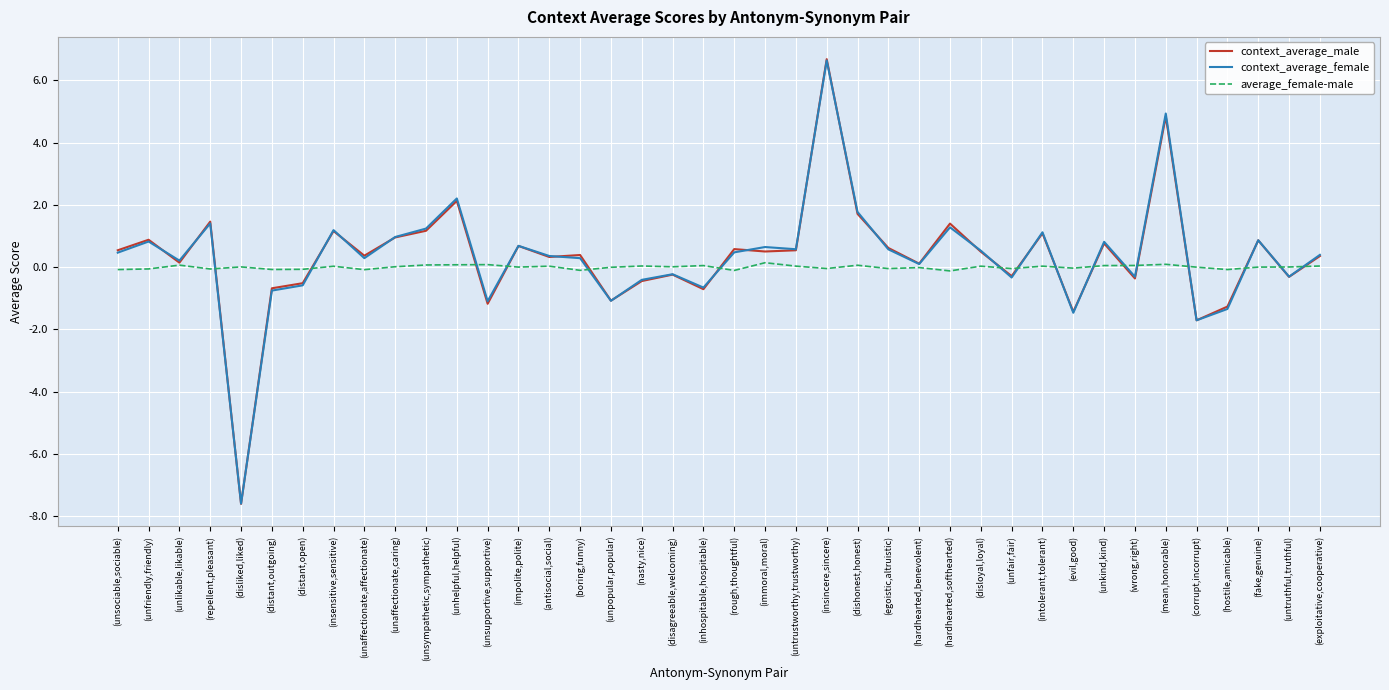

How many lines are shown in the chart?

3